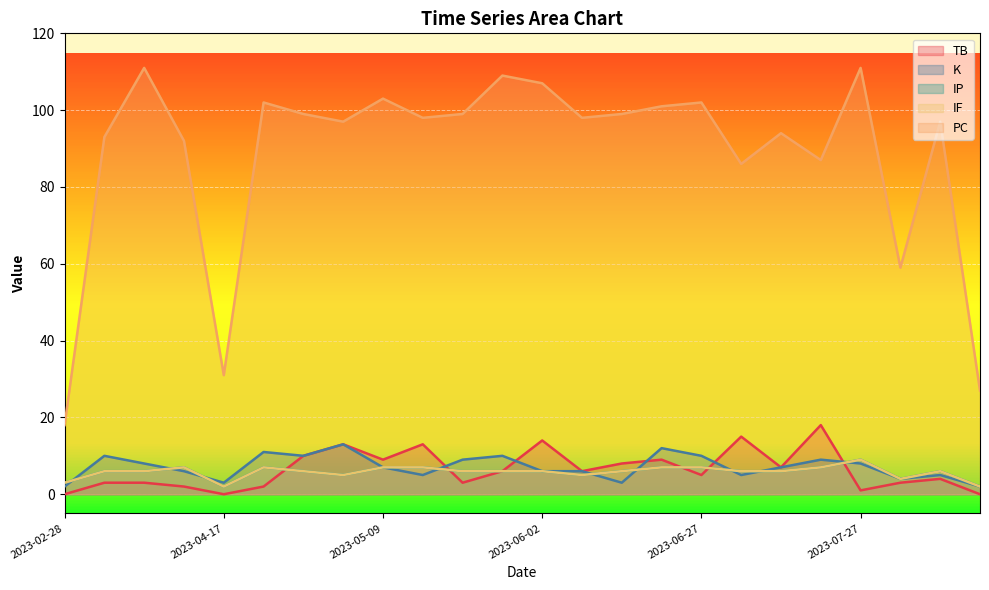

True or false: IF and PC cross at least once.

False